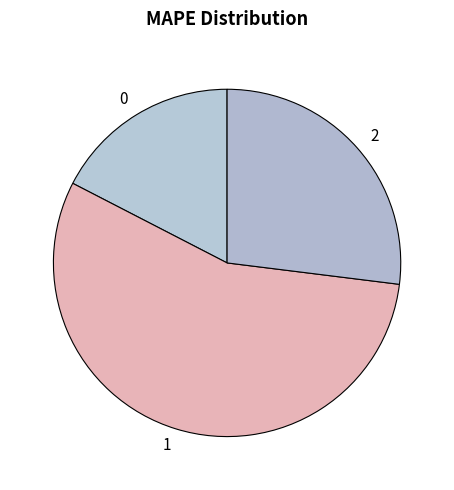

Which category has the biggest portion of the pie?

1